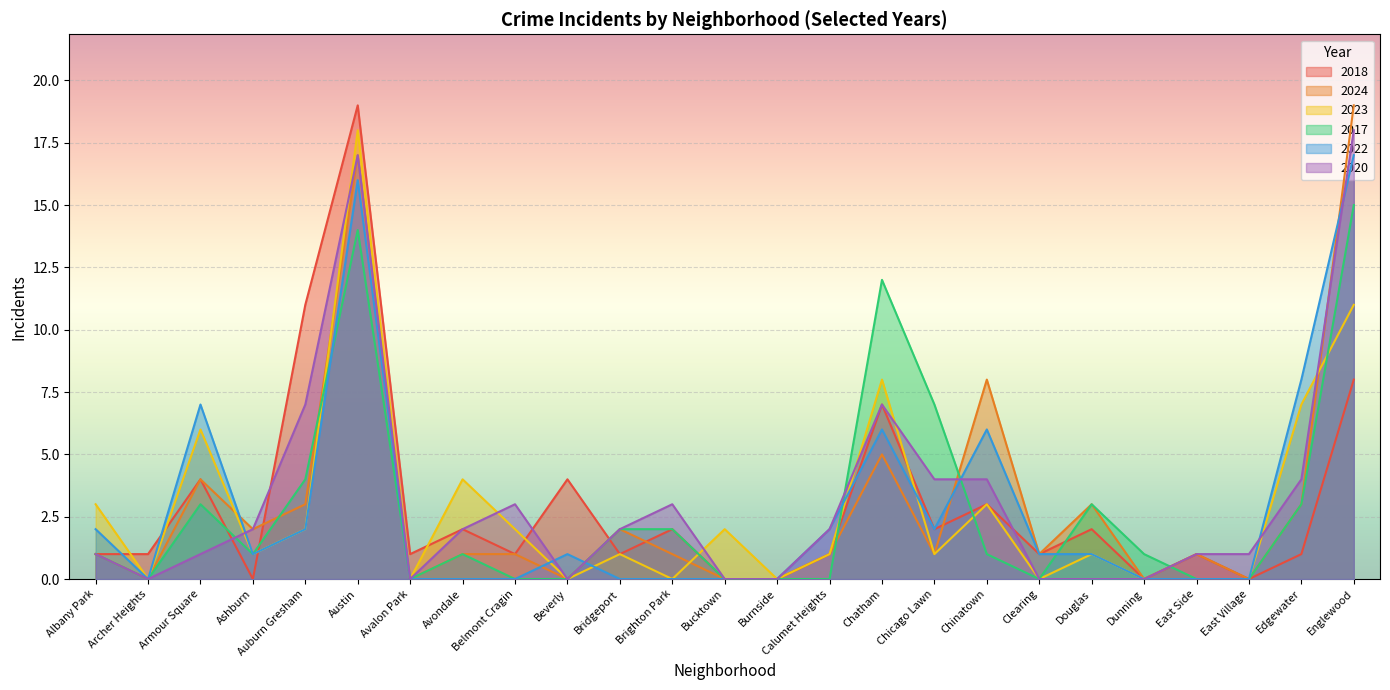

At which label is 2022 closest to 8?

Edgewater